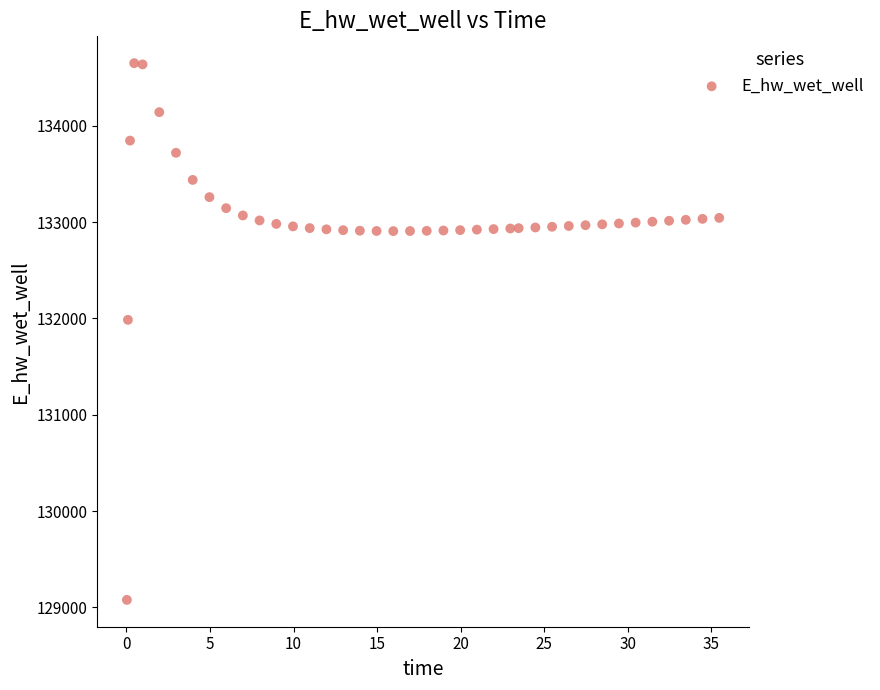

What Y value in the scatter plot is closest to 131863?

131984.9